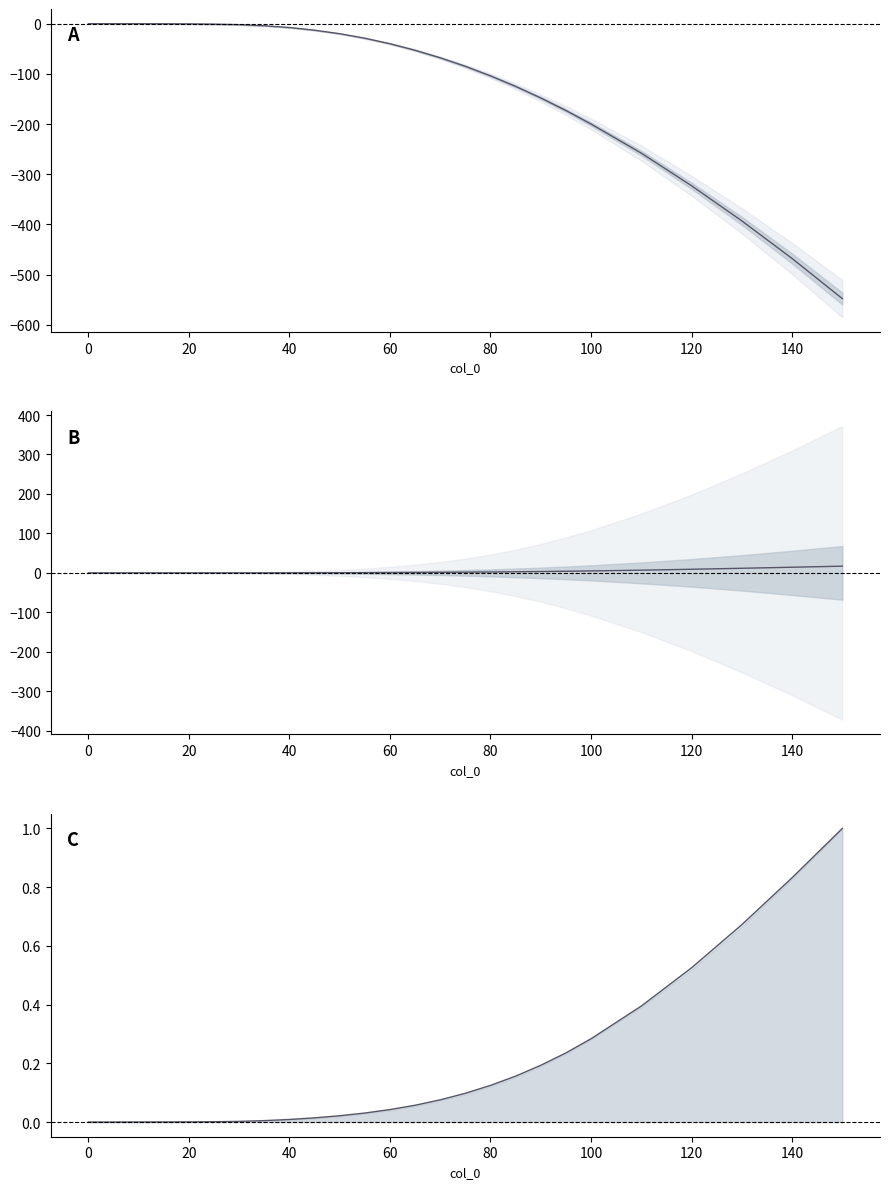

True or false: col_1 and col_5-col_8 cross at least once.

False